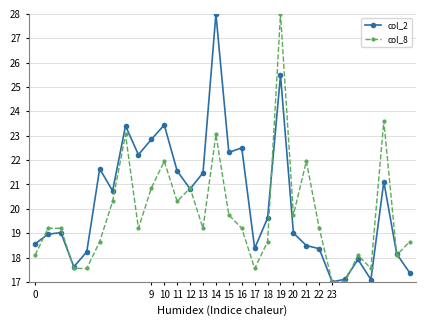

List the series in order of their overall mean, highest first.

col_2, col_8